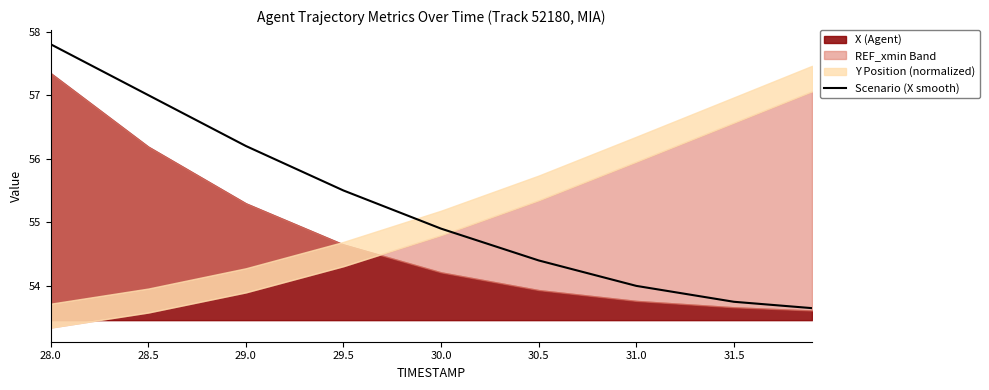

What is the label of the 5th point from the left?

30.0